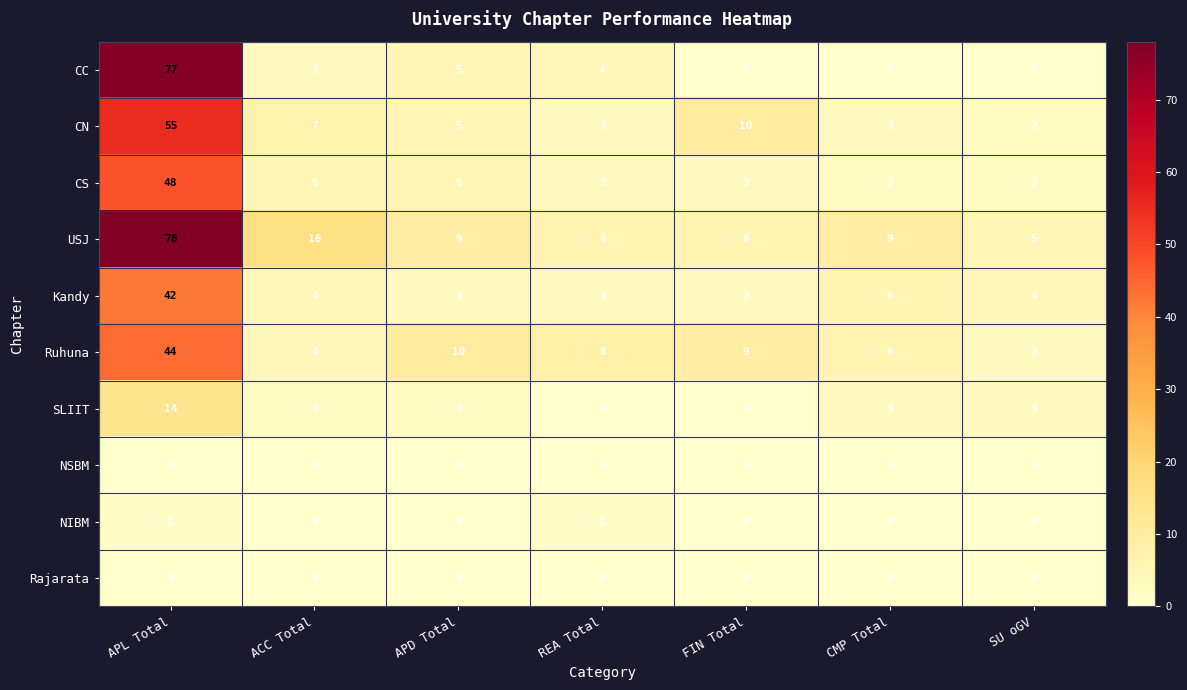

At which category is the sum across all series the highest?

APL Total